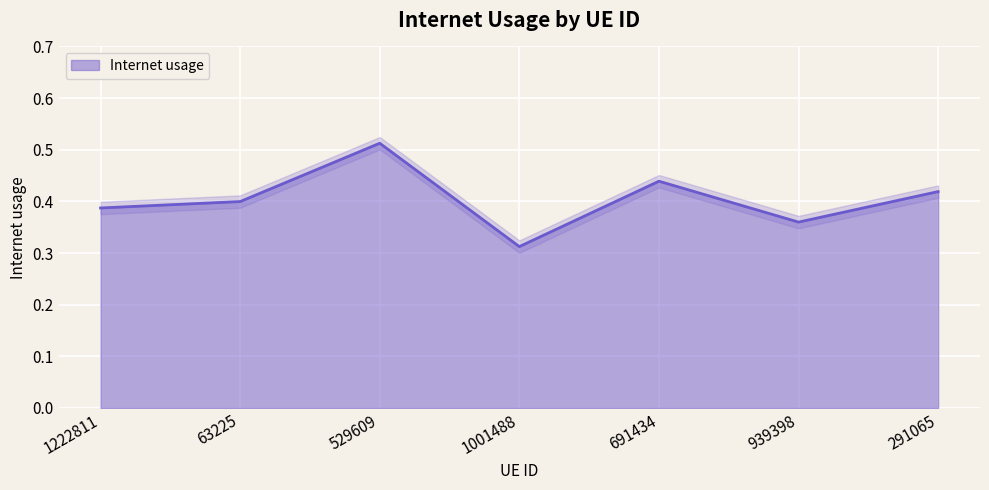

What is the average value?

0.4